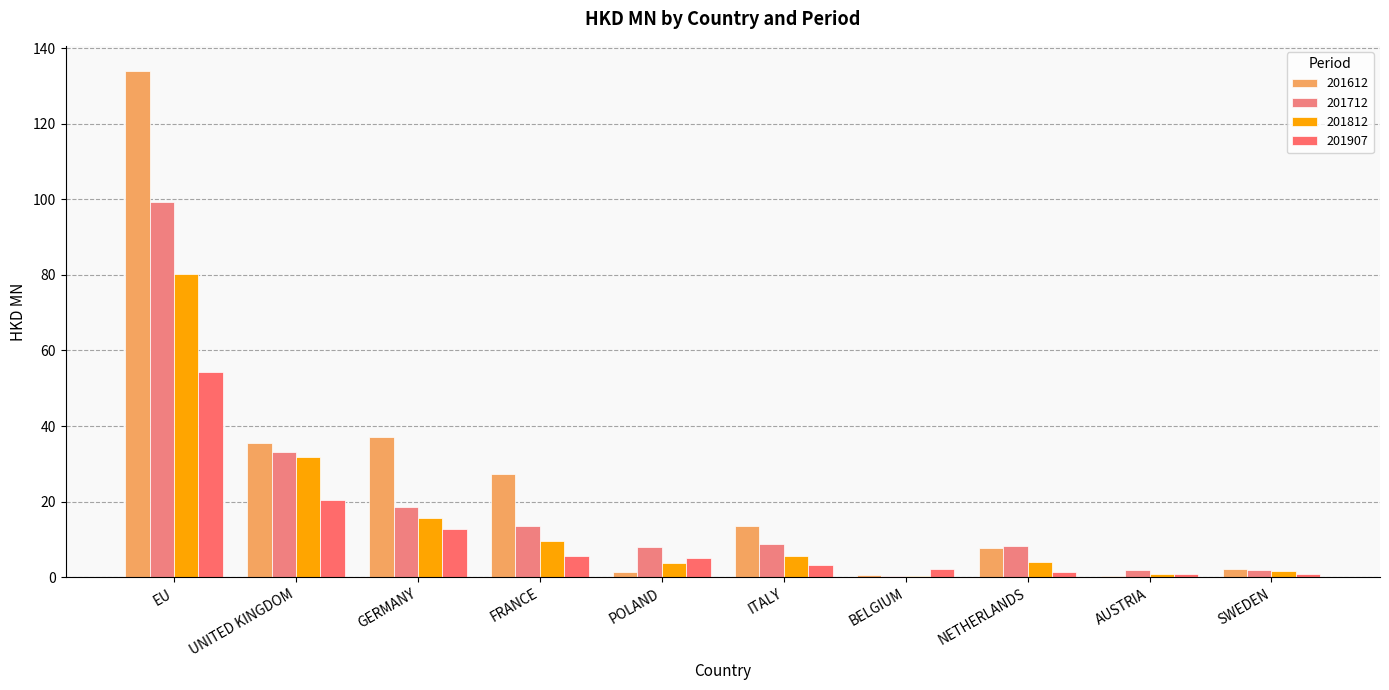

What is the value of the 201712 bar at the 1st from the left?

99.2